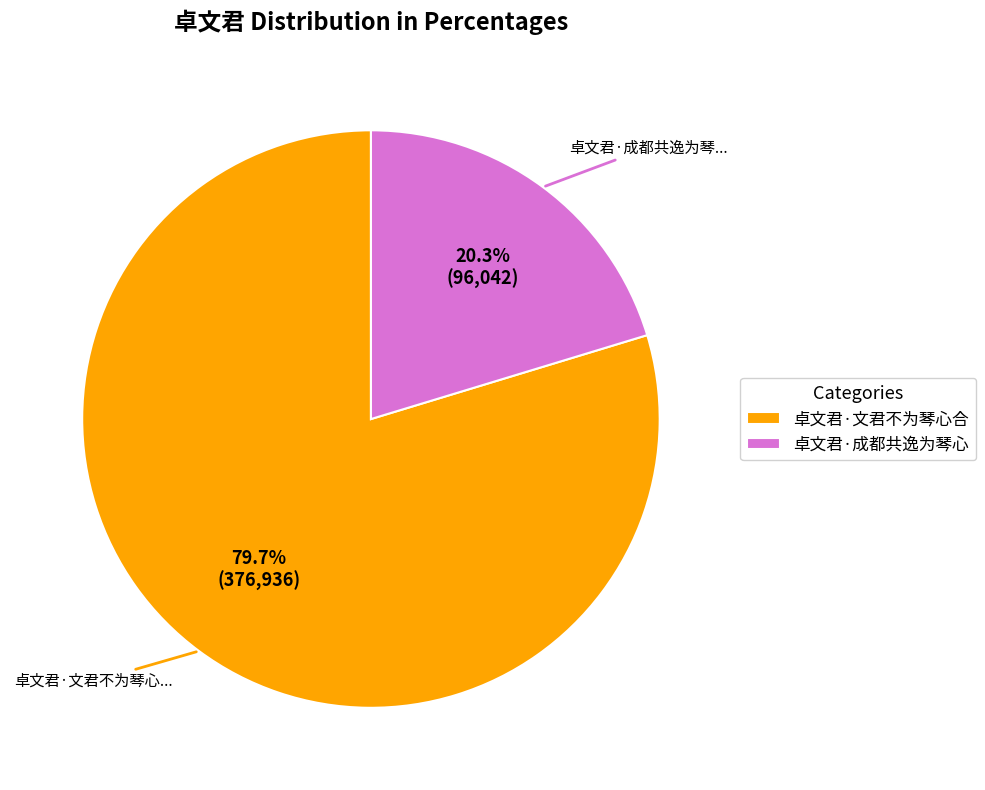

What percentage is NOT represented by 卓文君·文君不为琴心合?

20.3%